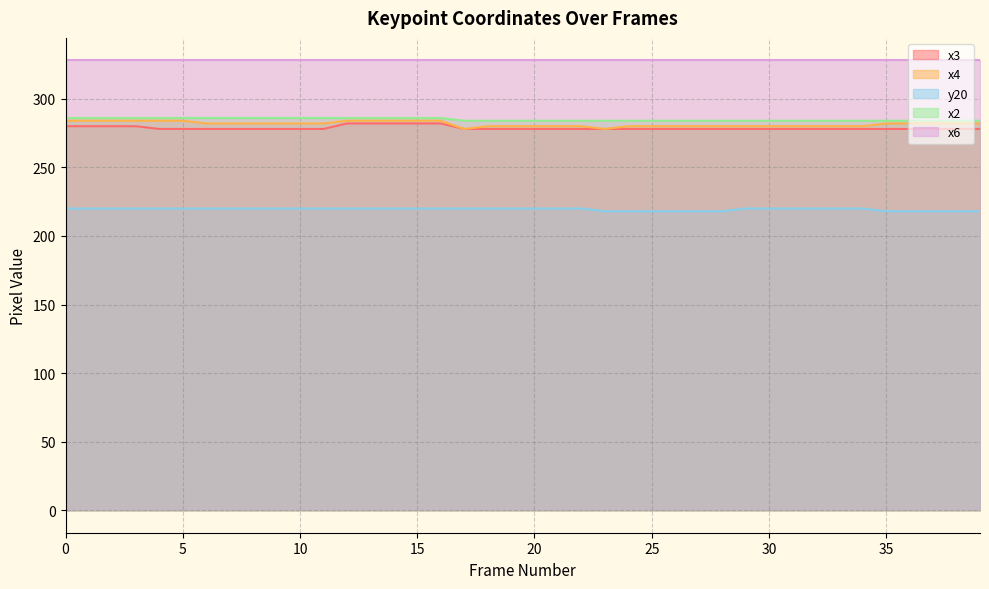

Is it true that x3 equals 278 at 30?

True